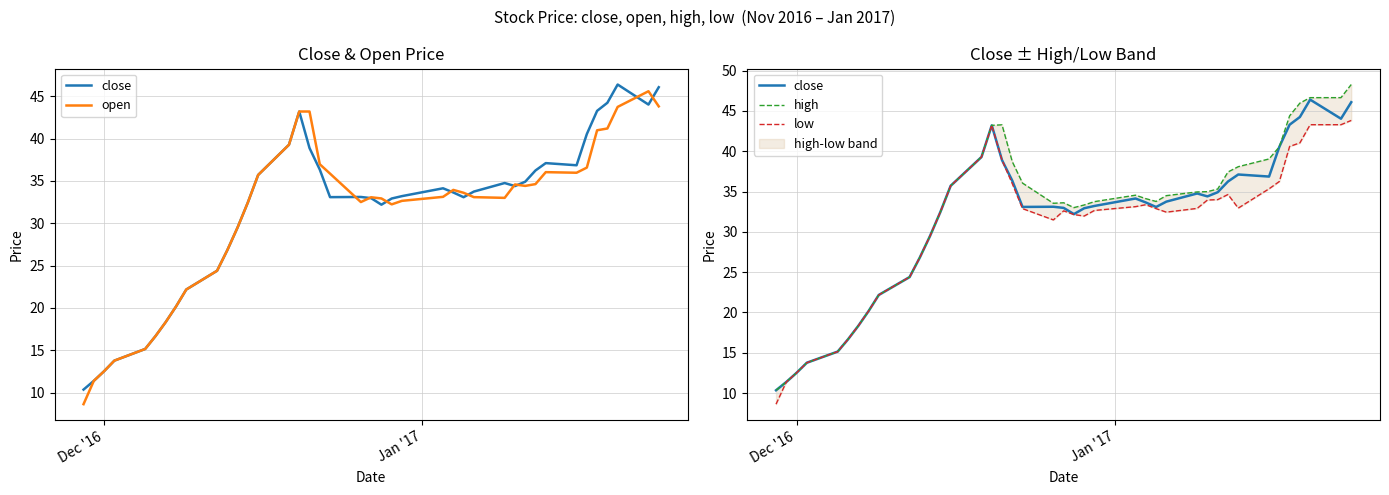

What is the minimum value for open?

8.6